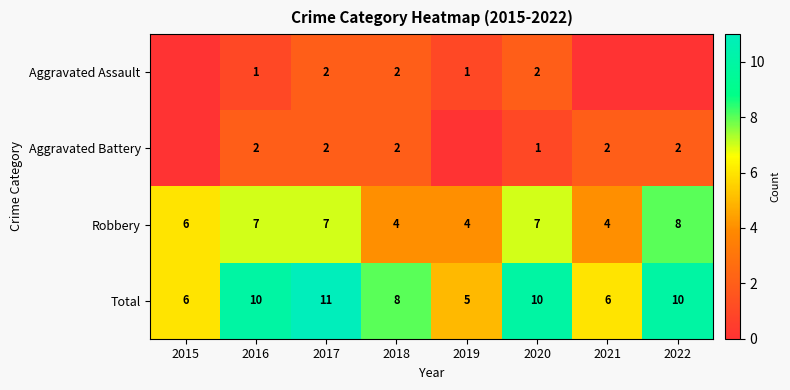

What is the spread (max minus min) of values at 2018?

6